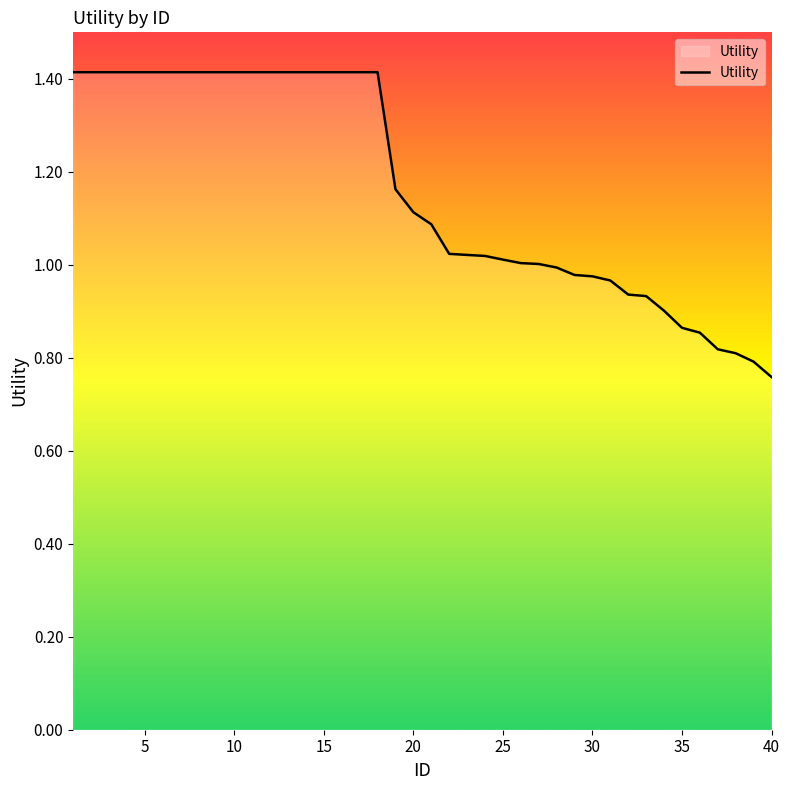

What is the difference between the maximum and minimum values?

0.7